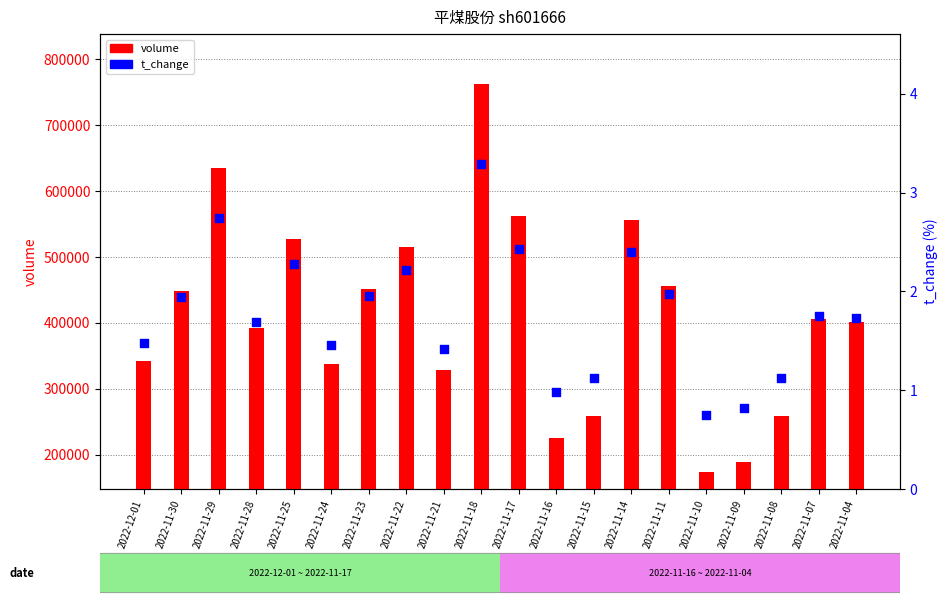

Which series contains the lowest Y value?

t_change